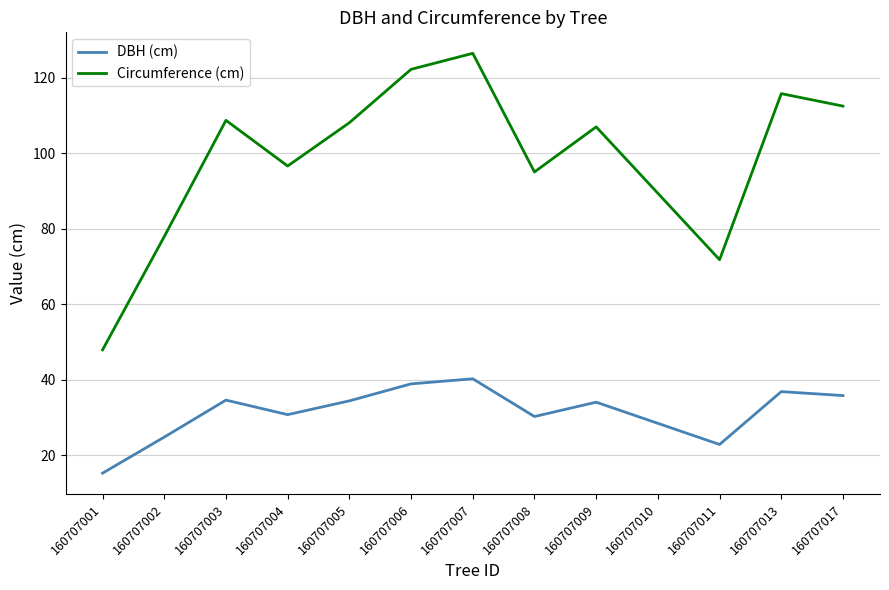

Which category has the highest value in the DBH (cm) series?

160707007